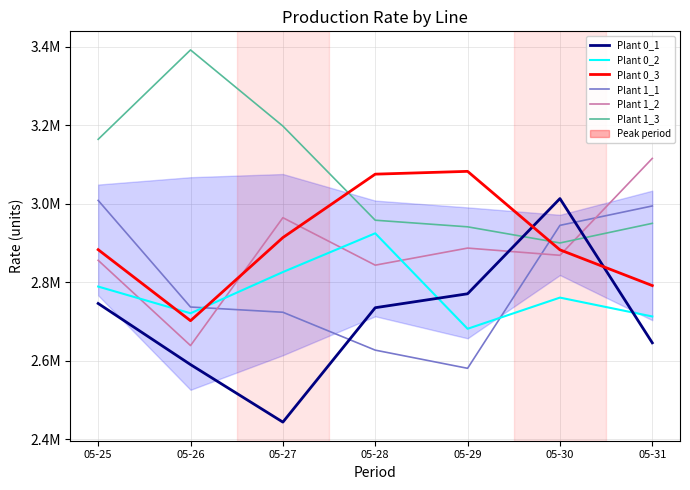

Is this an area chart (filled region under the line)?

No